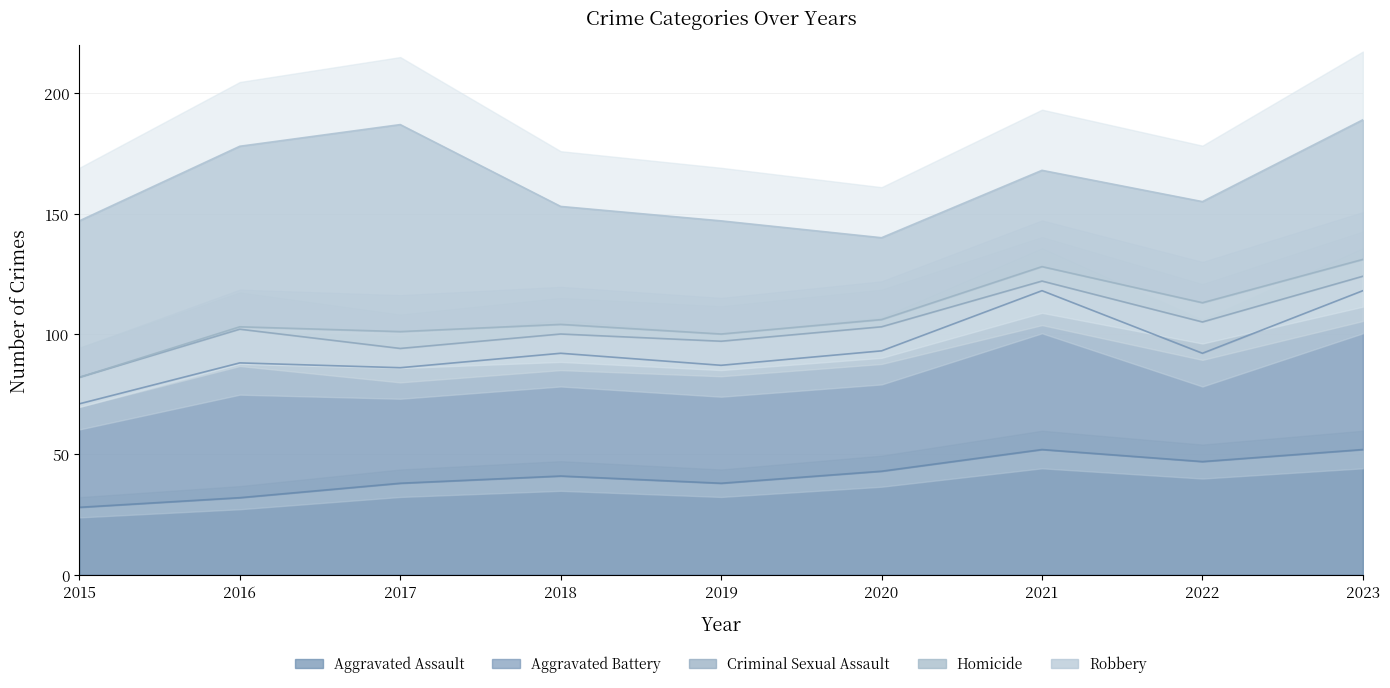

True or false: Homicide and Aggravated Assault intersect in this chart.

False